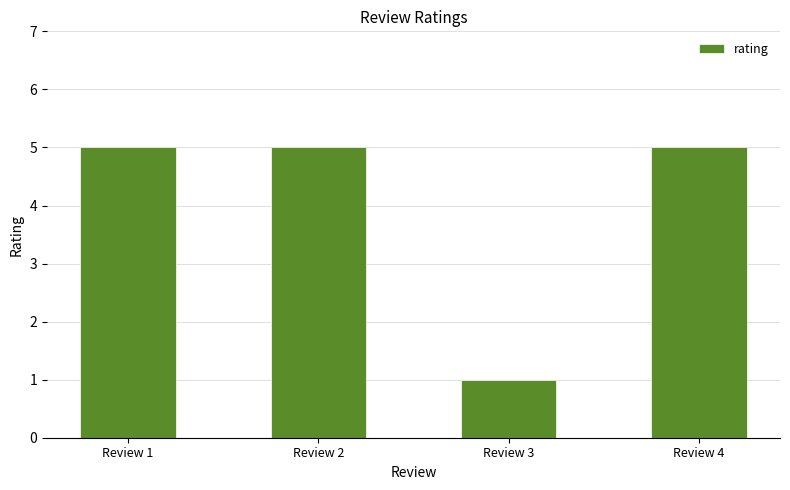

At which category does the chart reach its minimum across all series?

Review 3